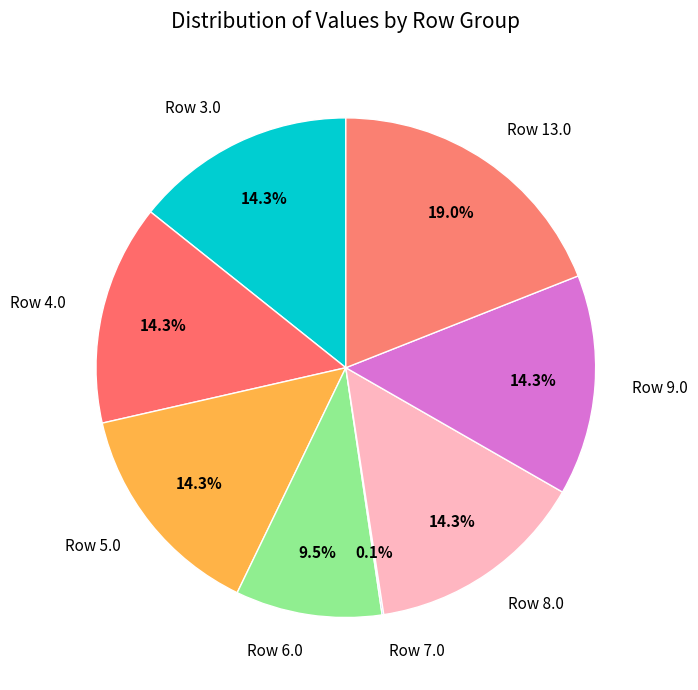

Combined, do Row 13.0 and Row 6.0 account for over 50%?

No